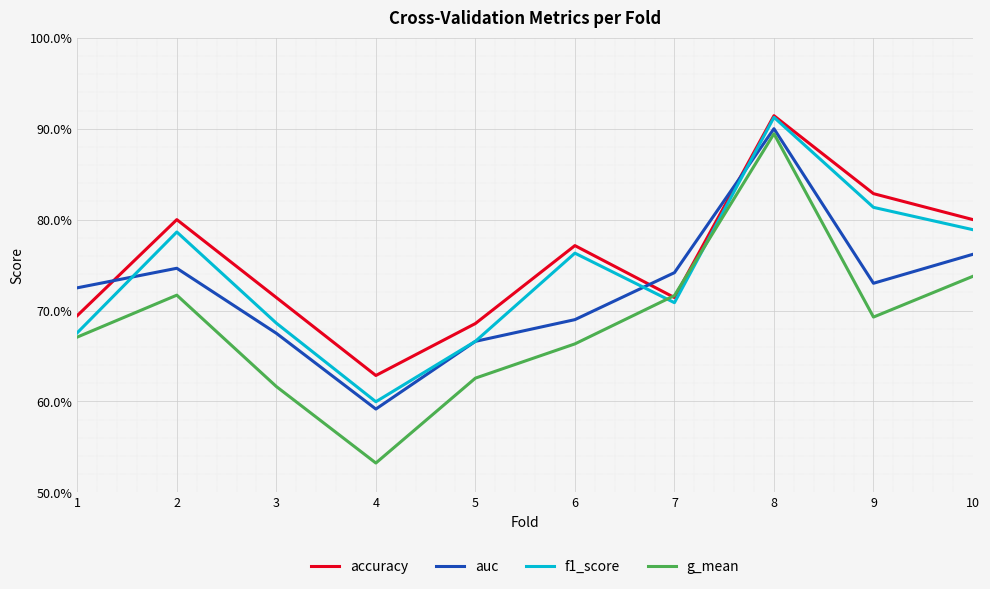

At 1, list the series in order from smallest to largest.

g_mean, f1_score, accuracy, auc